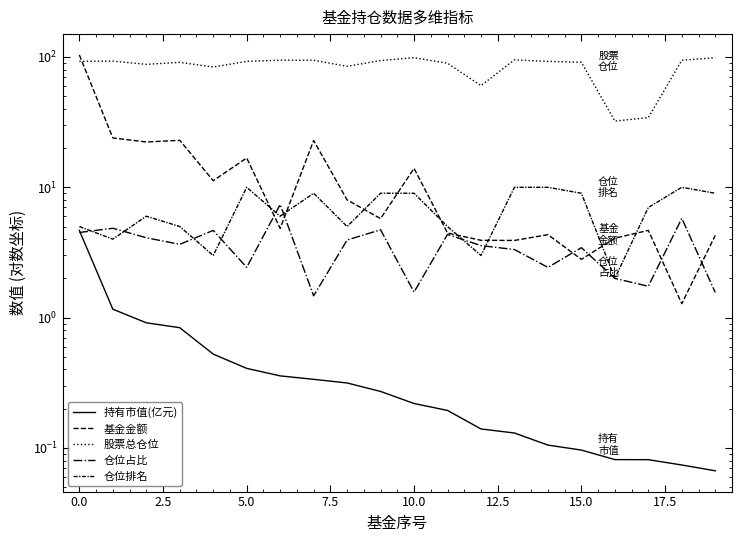

Reading left to right, list all the values displayed in this chart.

持有市值(亿元): 4.7	1.2	0.9	0.8	0.5	0.4	0.4	0.3	0.3	0.3	0.2	0.2	0.1	0.1	0.1	0.1	0.1	0.1	0.1	0.1
基金金额: 103.7	23.9	22.3	22.9	11.2	16.8	4.8	22.9	8.0	5.8	14.0	4.5	3.9	3.9	4.3	2.8	4.1	4.7	1.3	4.3
股票总仓位: 92.6	92.9	87.8	90.9	83.7	92.5	94.5	94.4	84.8	93.9	98.7	89.5	60.2	95.0	92.5	91.0	32.2	34.3	94.3	98.8
仓位占比: 4.5	4.8	4.1	3.6	4.7	2.4	7.4	1.5	3.9	4.7	1.6	4.3	3.6	3.3	2.4	3.4	2.0	1.7	5.8	1.6
仓位排名: 5.0	4.0	6.0	5.0	3.0	10.0	6.0	9.0	5.0	9.0	9.0	5.0	3.0	10.0	10.0	9.0	2.0	7.0	10.0	9.0